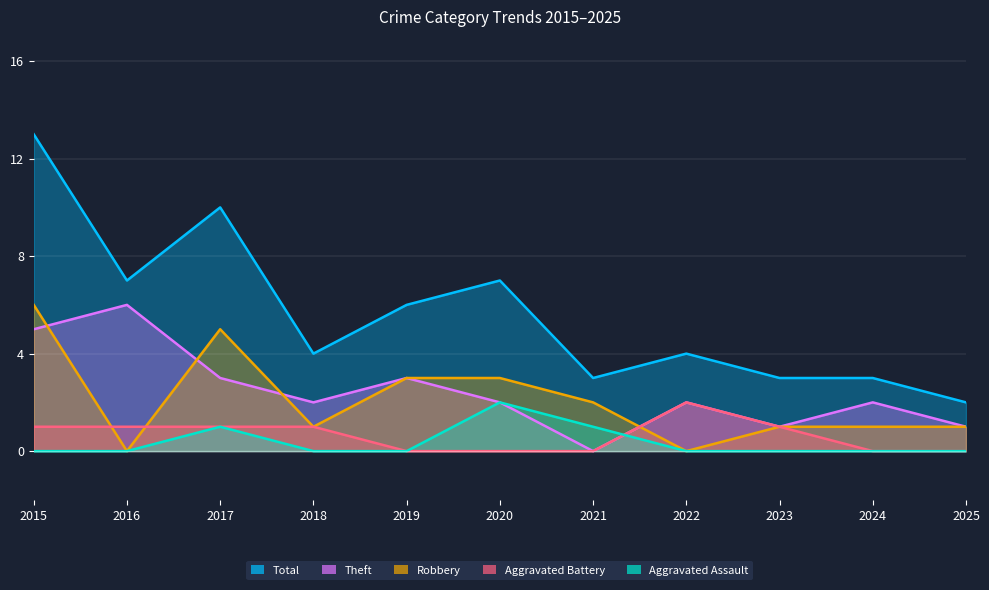

At which label is Aggravated Battery closest to 1?

2015